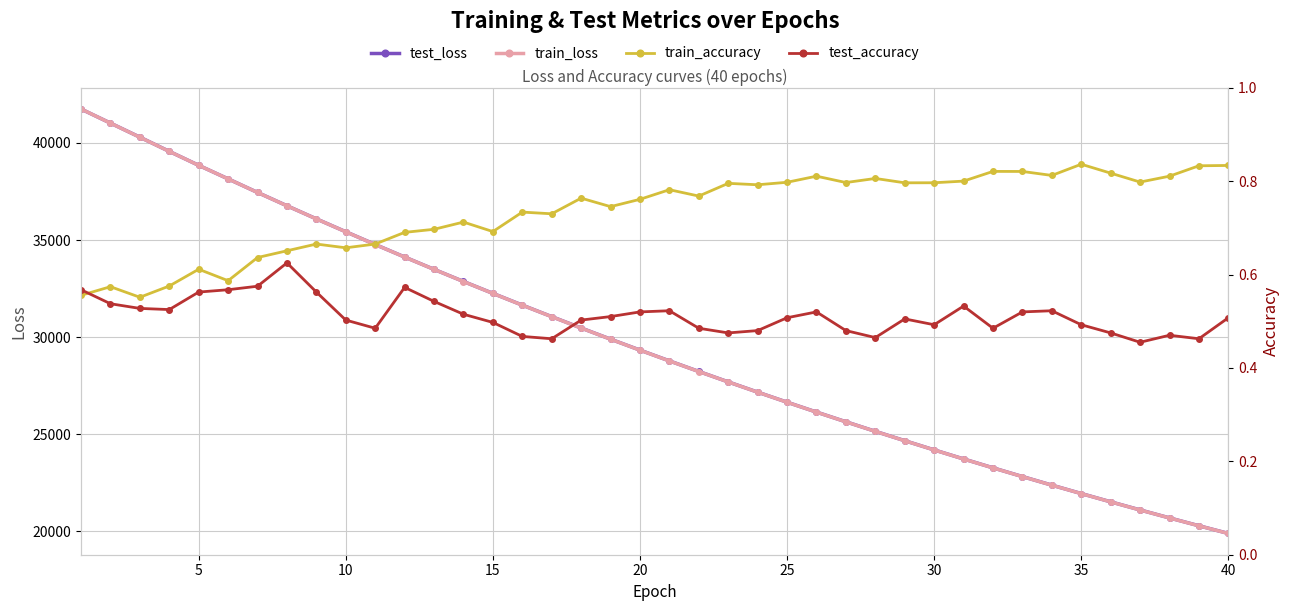

At how many categories does at least one series exceed 22989?

32